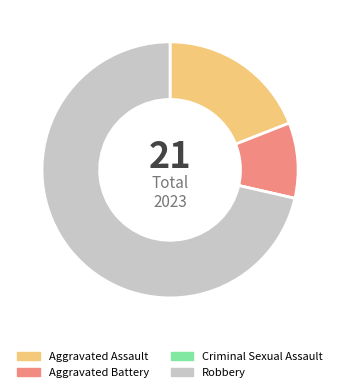

Do Robbery and Aggravated Assault together represent more than half of the pie?

Yes